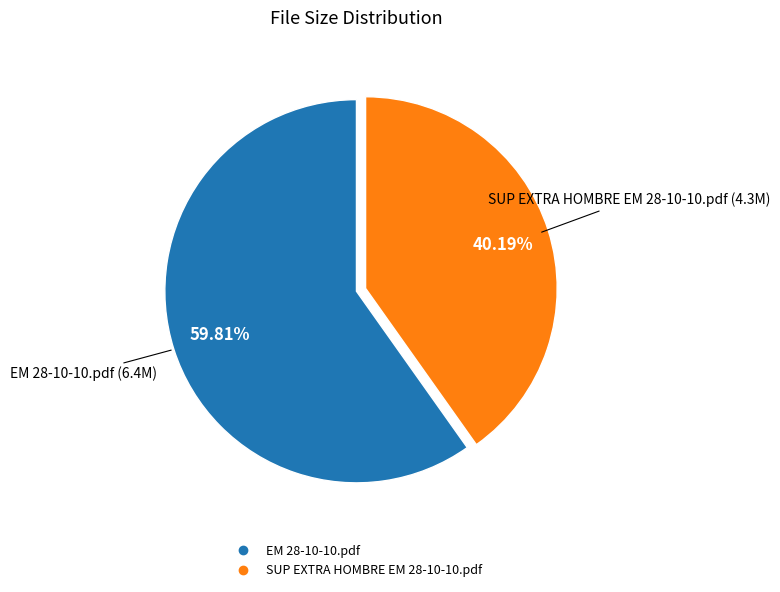

Is it true that SUP EXTRA HOMBRE EM 28-10-10.pdf is 31% of the pie?

False